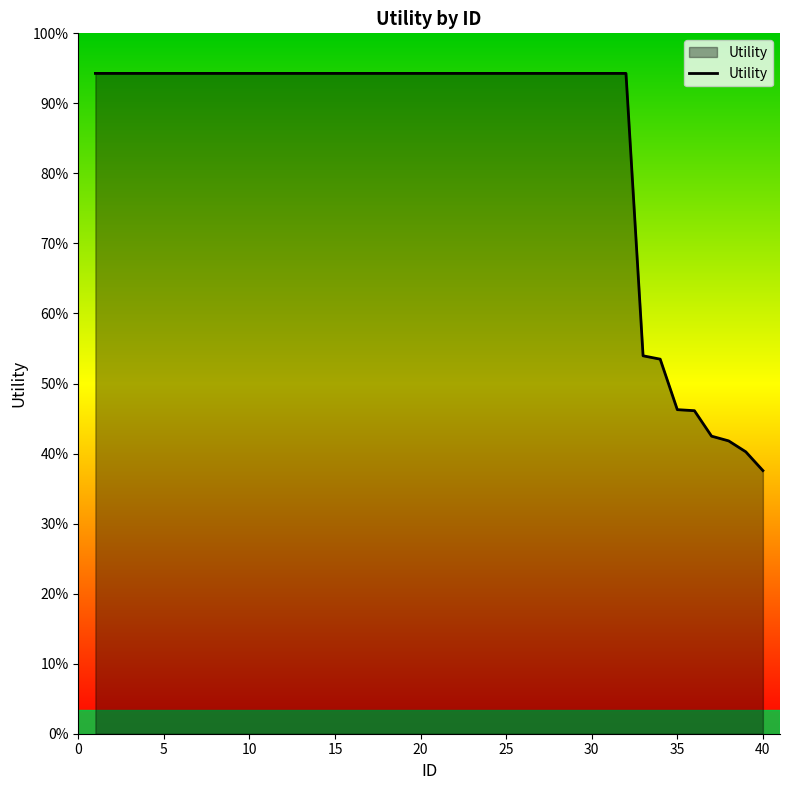

Does the chart have visible grid lines?

No